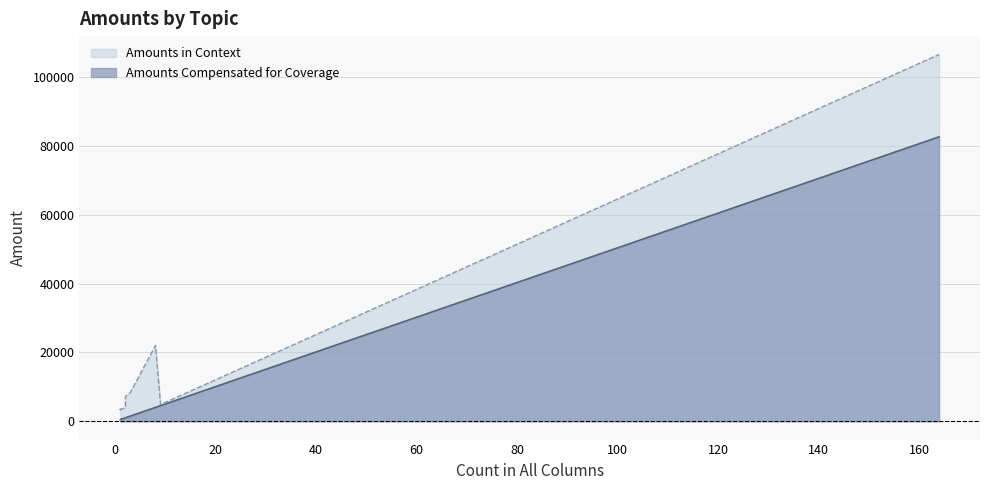

What is the minimum value shown in the chart?

503.9